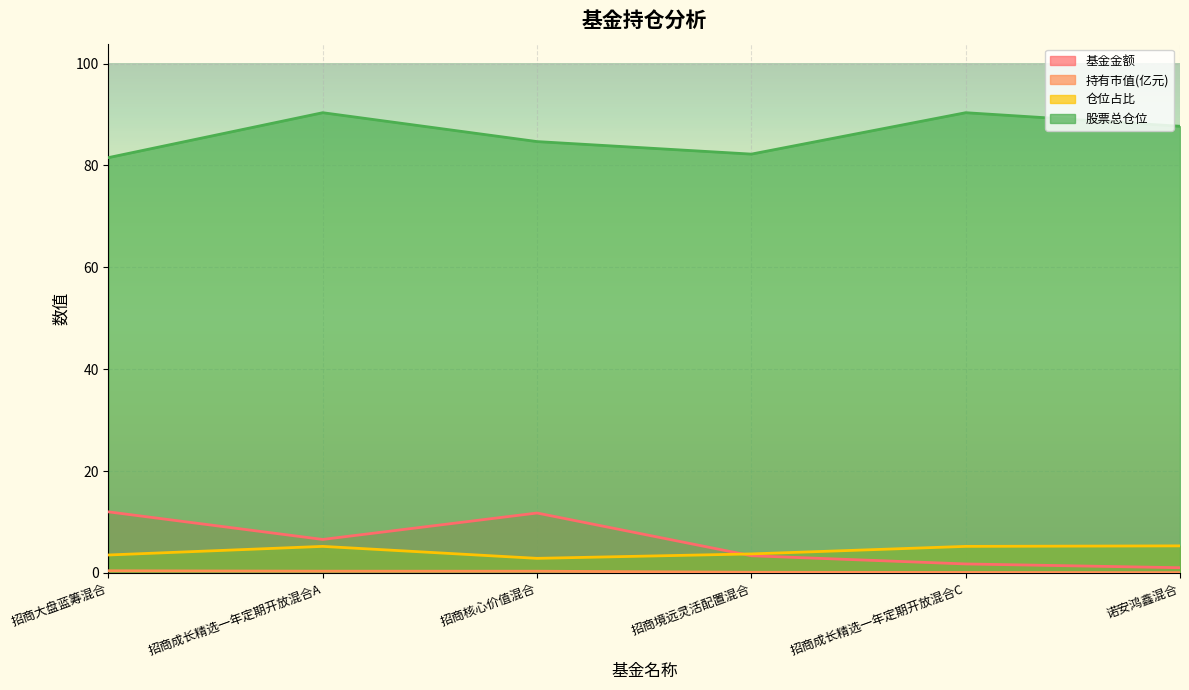

What is the difference between the maximum and second lowest values in the 股票总仓位 series?

8.1